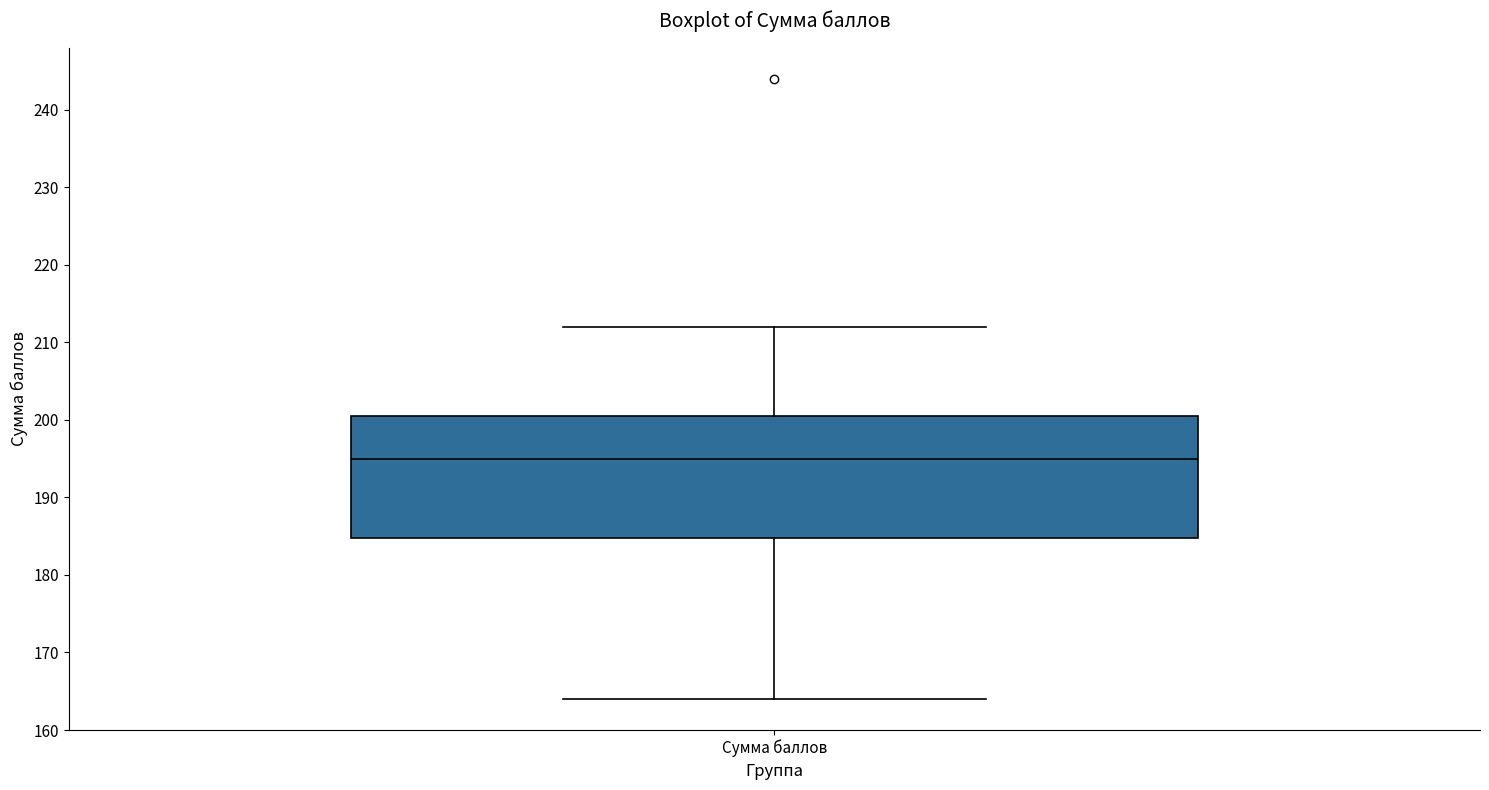

Read this box plot against the y-axis: the position of the median line, the range covered by the box, and the ends of both whiskers. The values are not printed on the chart, so give them approximately, as read against the axis.

median 195, box 185 to 201, whiskers 164 to 212